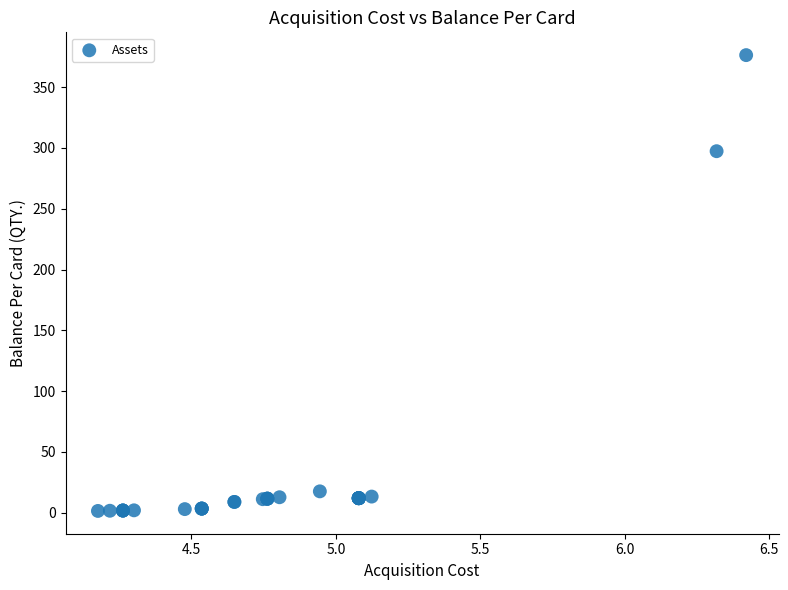

What Y value in the scatter plot is closest to 188?

297.3